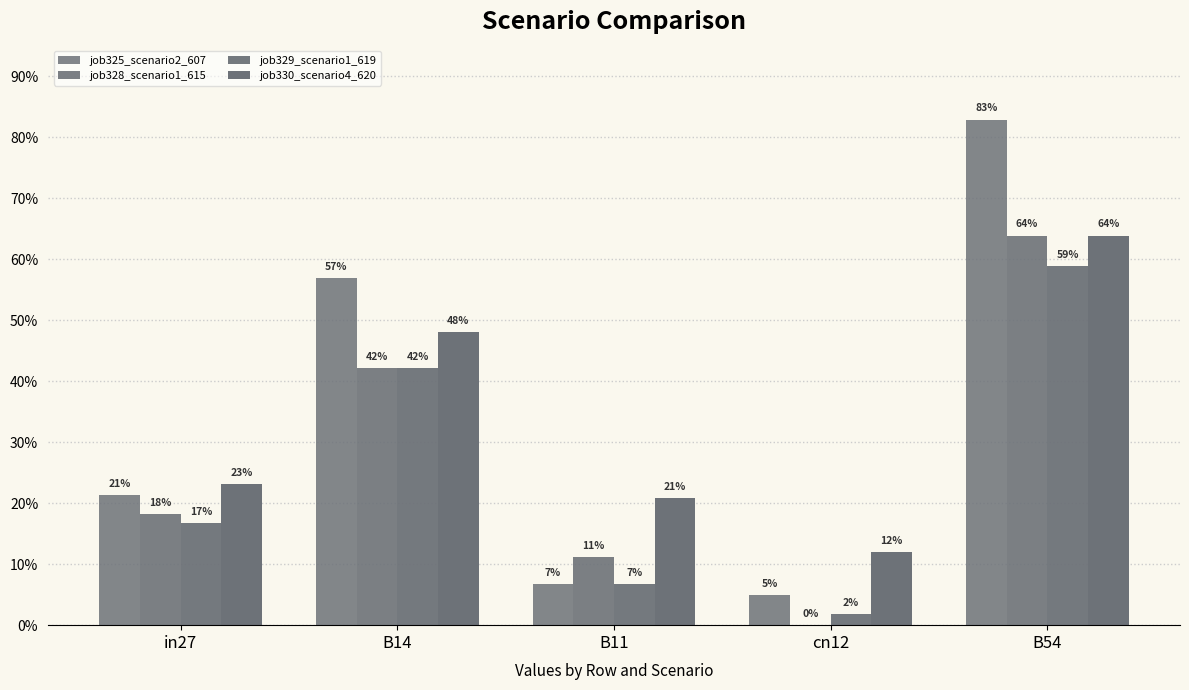

Which category has the highest value in the job329_scenario1_619 series?

B54